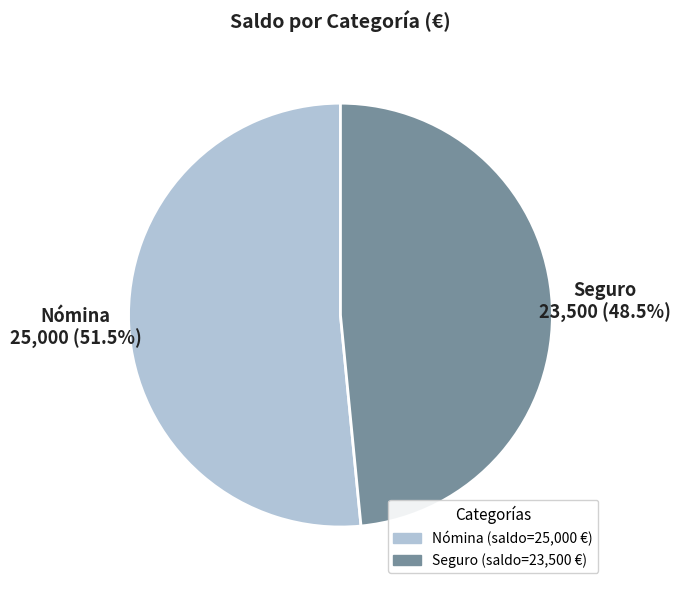

Count the number of slices in the pie.

2